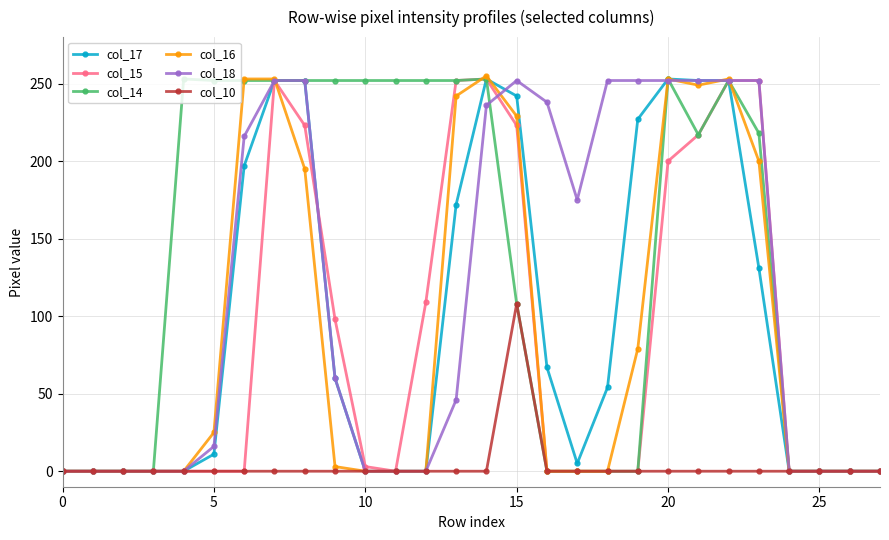

Which series has the largest total across all categories?

col_14